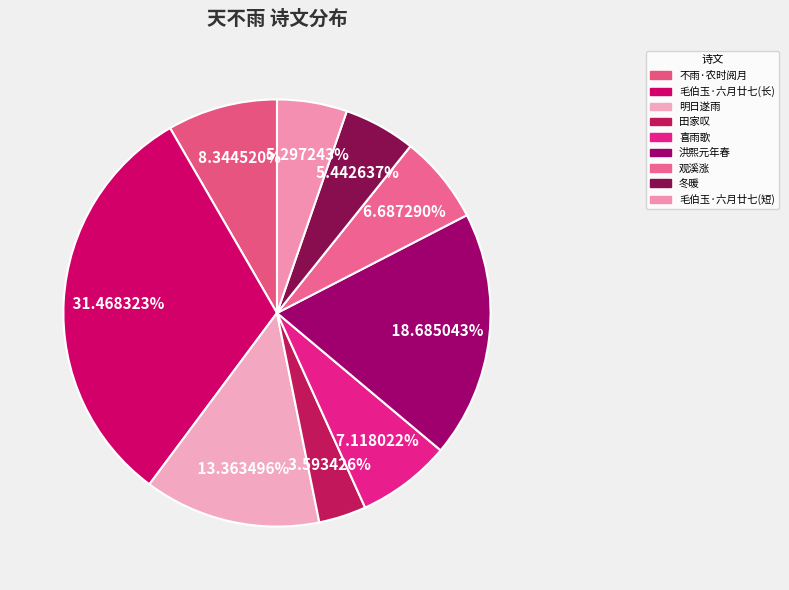

How many segments does this pie chart have?

9